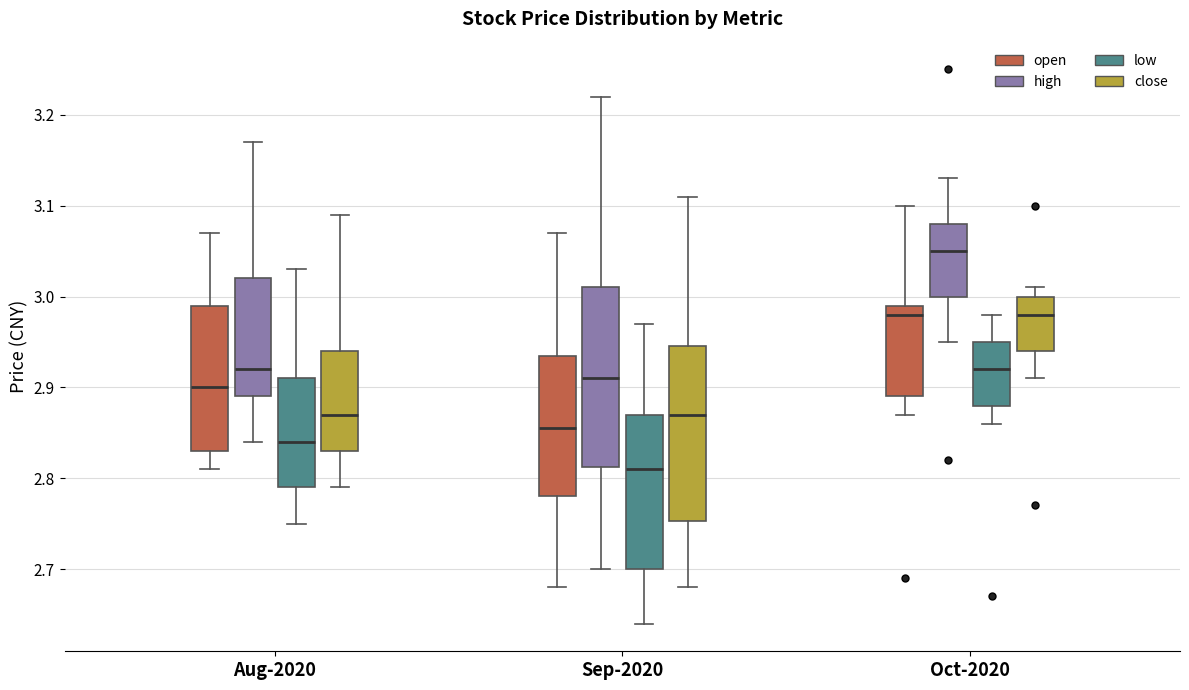

Where does the median line of the box for Oct-2020 (close) sit on the y-axis? The values are not printed on the chart, so give them approximately, as read against the axis.

2.98